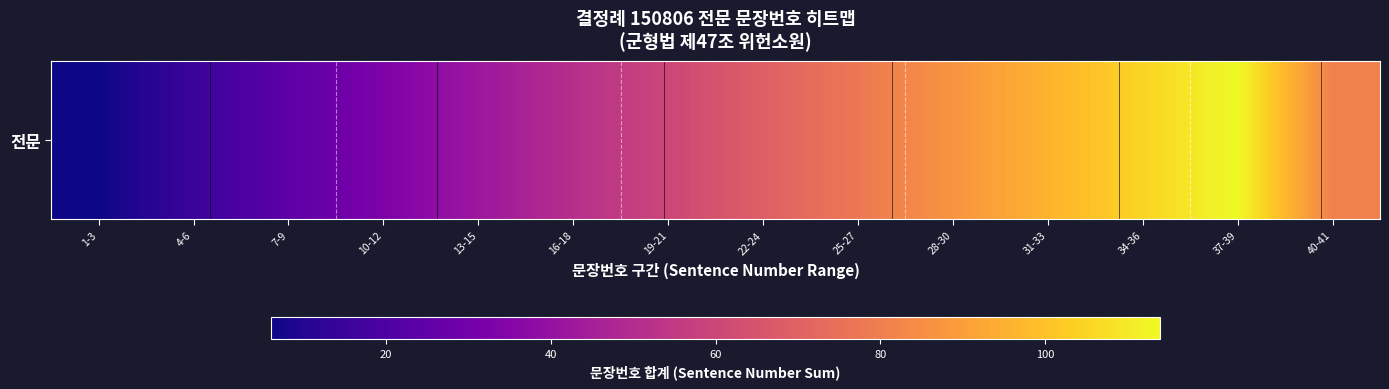

Reading right to left, what are all the values shown in this chart?

40-41=81	37-39=114	34-36=105	31-33=96	28-30=87	25-27=78	22-24=69	19-21=60	16-18=51	13-15=42	10-12=33	7-9=24	4-6=15	1-3=6